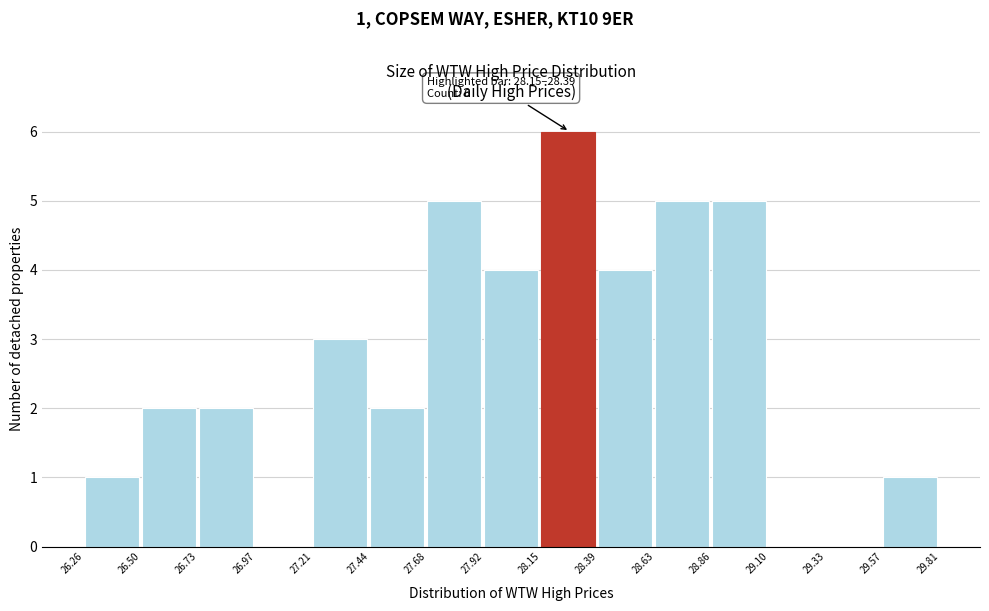

Over which range of the x-axis is the bar tallest?

28.15 to 28.39